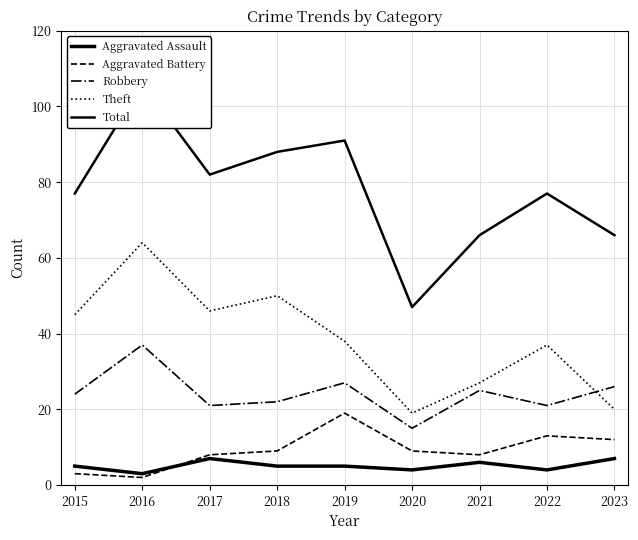

At which label does Total first exceed 77?

2016